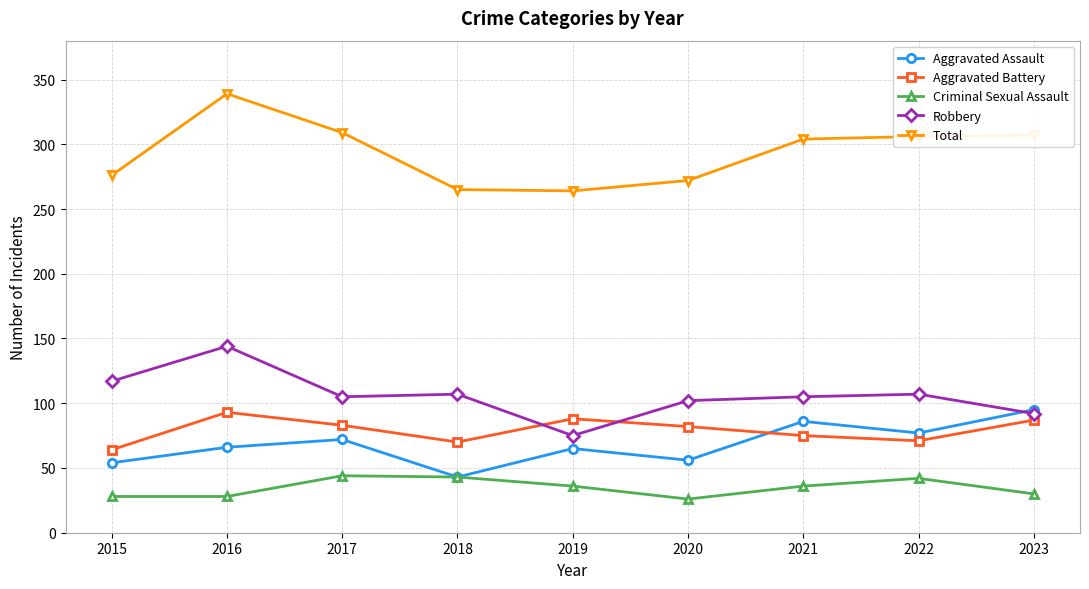

What is the difference between the highest and lowest values at 2021?

268